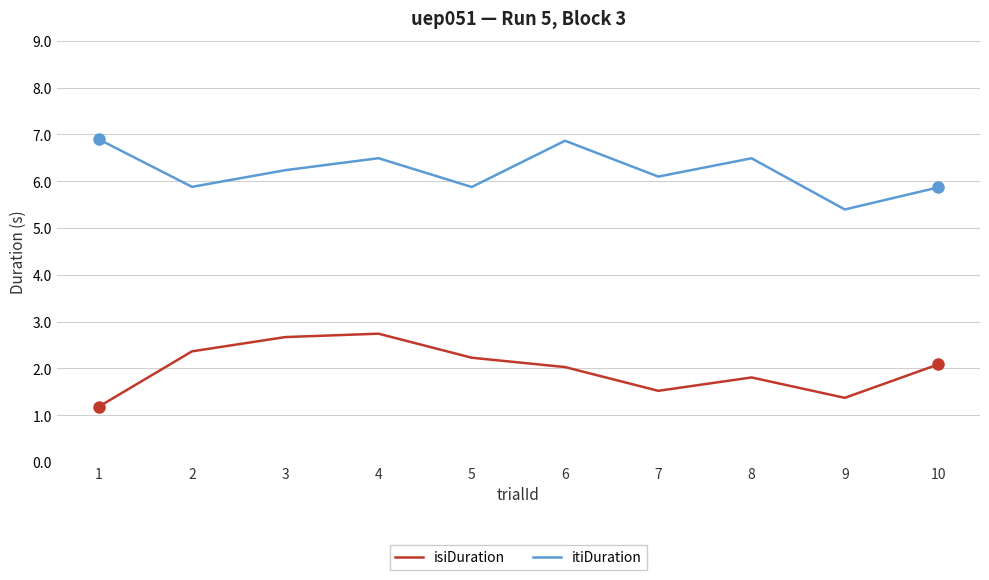

Between 3 and 4, which series saw the biggest shift?

itiDuration